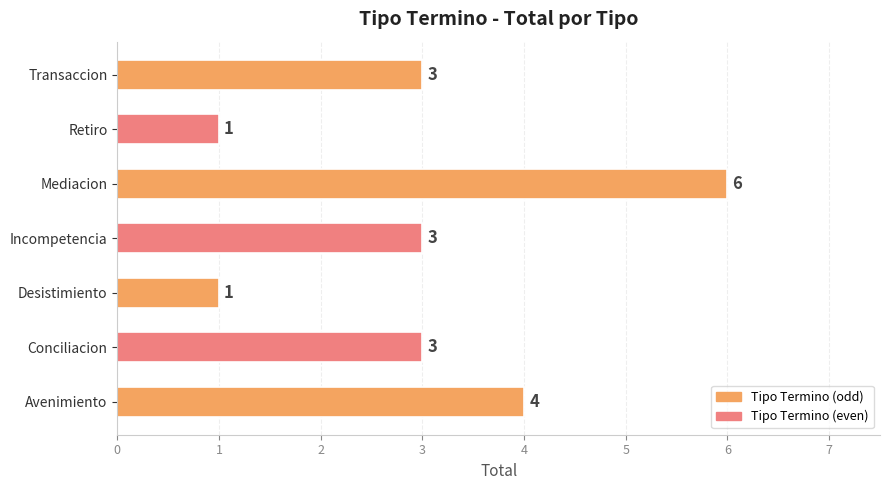

Reading top to bottom, what are all the values shown in this chart?

3	1	6	3	1	3	4